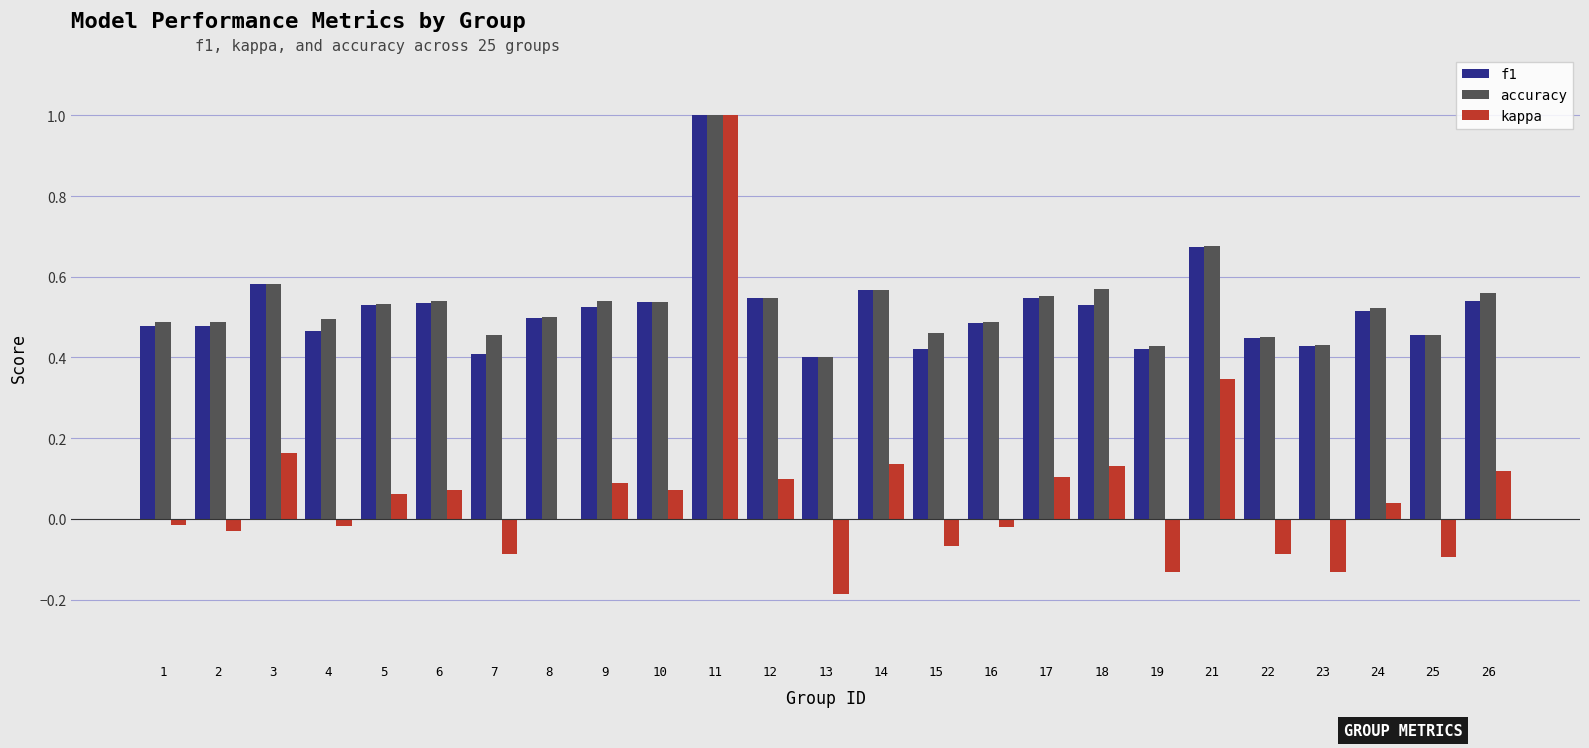

What is the sum of all kappa values?

1.6